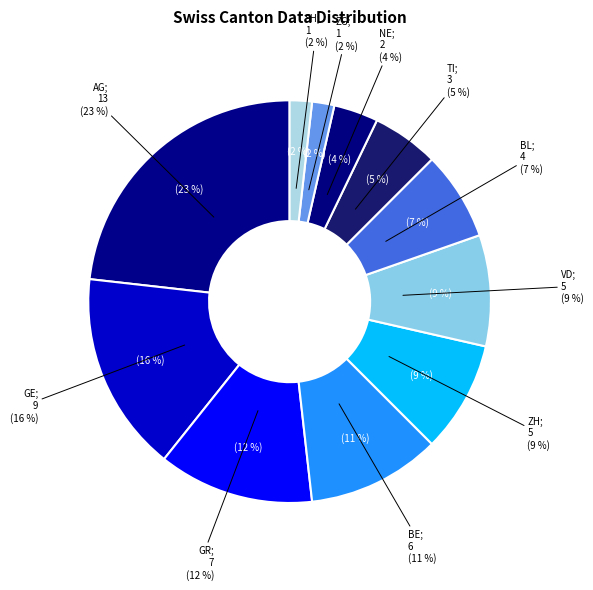

Does any single category account for the majority?

No